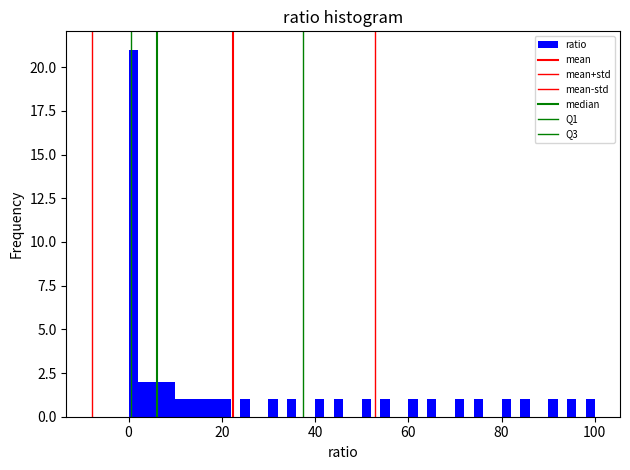

Read against the x-axis, roughly where is the centre of the tallest bar?

2